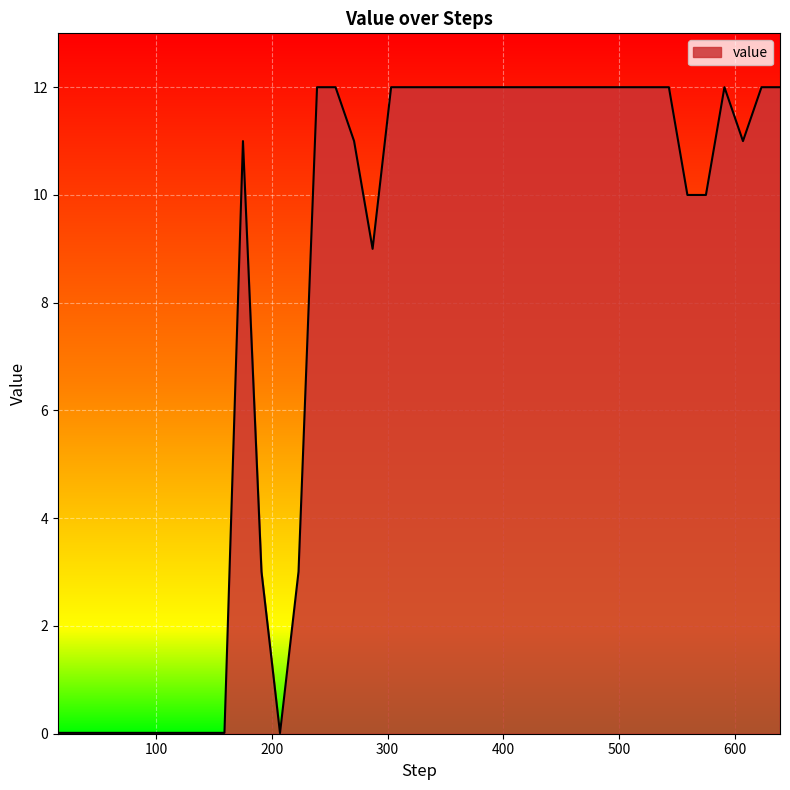

What is the maximum value shown in the chart?

12.0